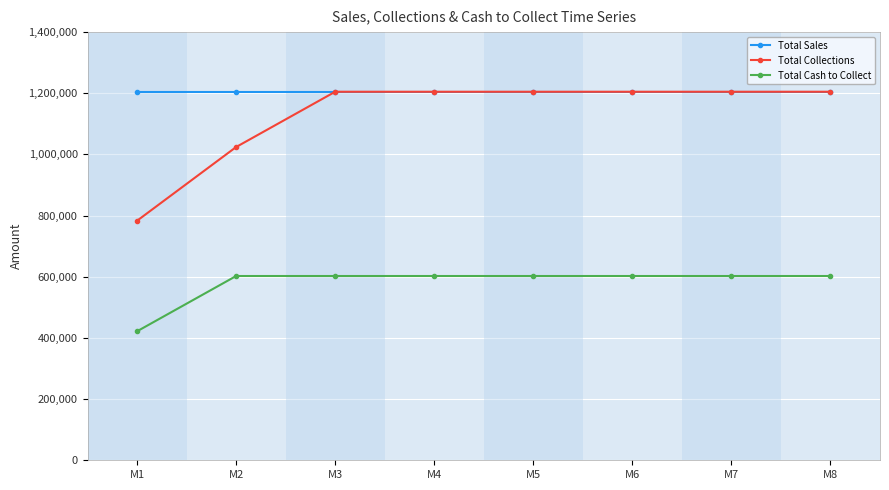

What are all the series names shown in the legend?

Total Sales, Total Collections, Total Cash to Collect